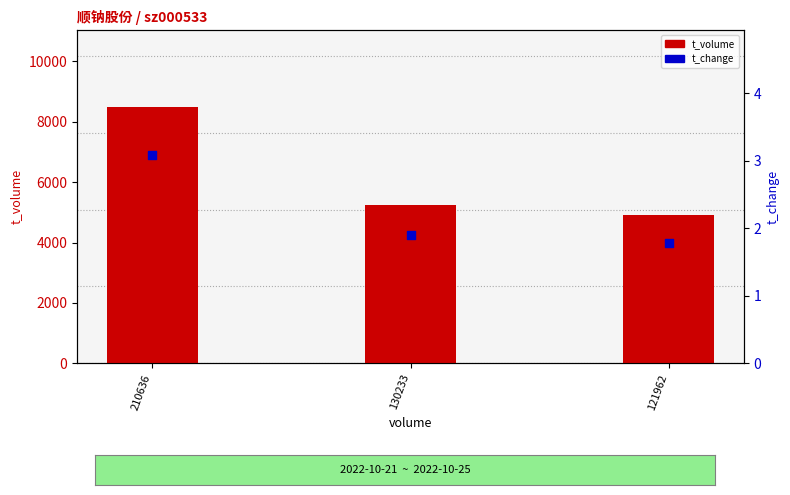

Which series contains the highest Y value?

t_volume